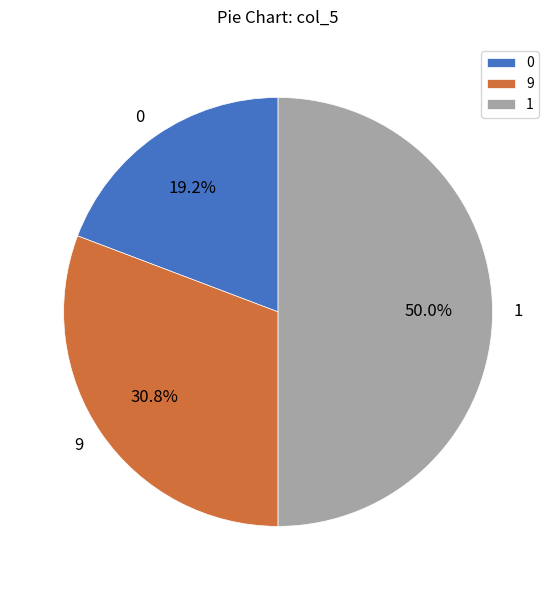

Is 0 the majority of the pie?

No